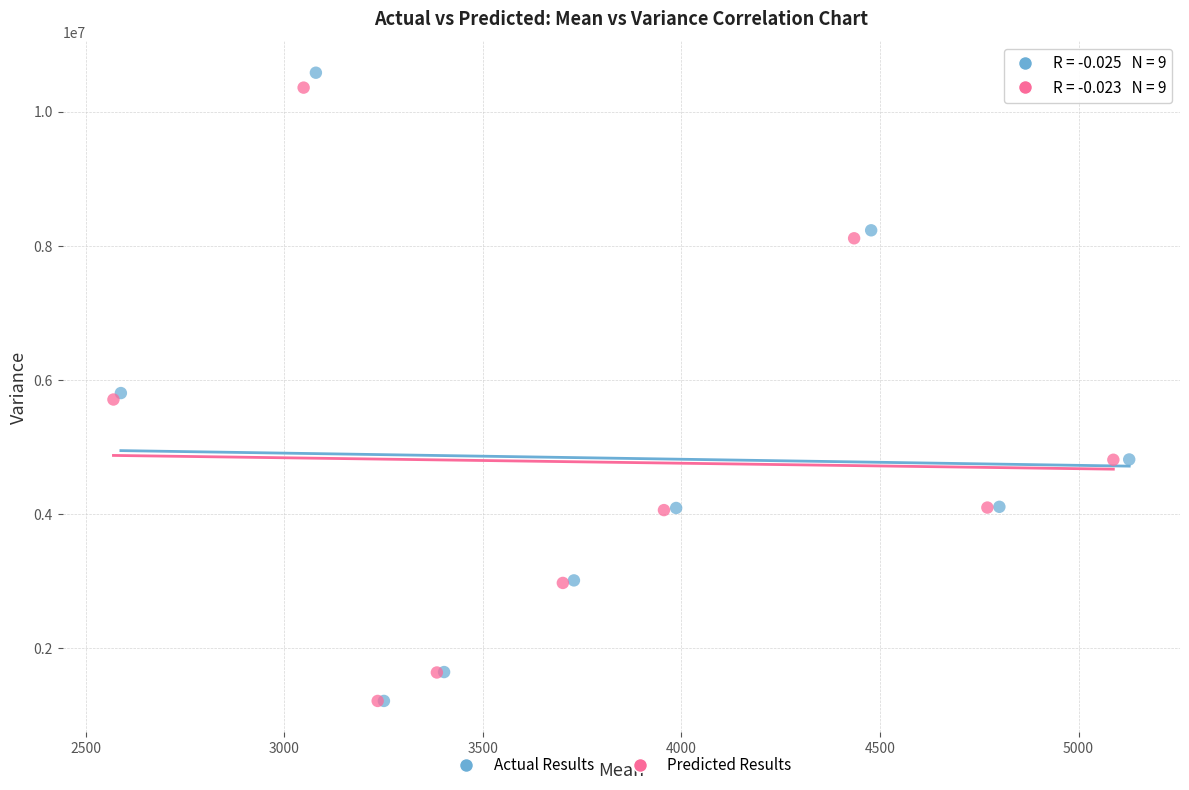

Which series has the widest spread of Y values?

Actual Results